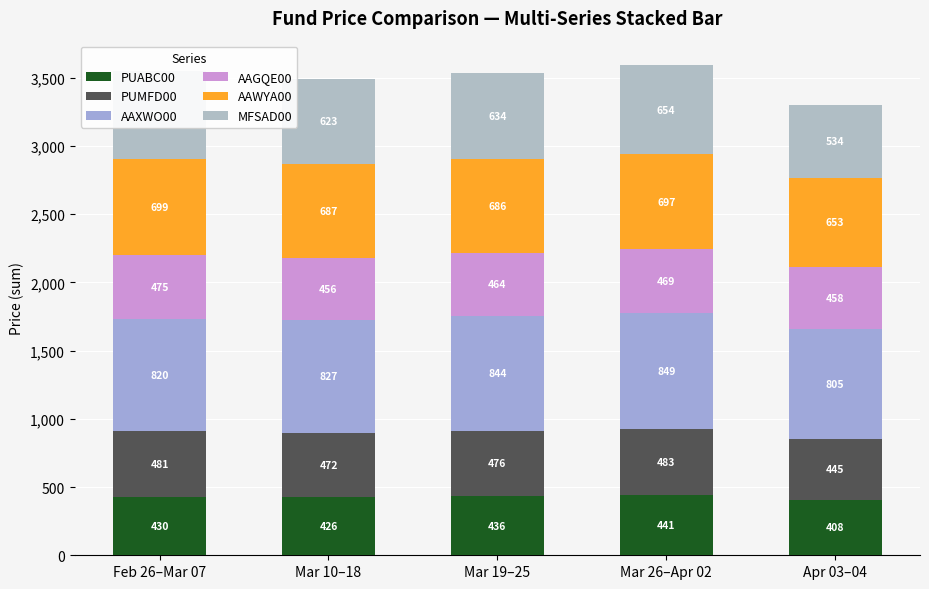

True or false: AAGQE00 has a value of 644.9 at Mar 26–Apr 02.

False